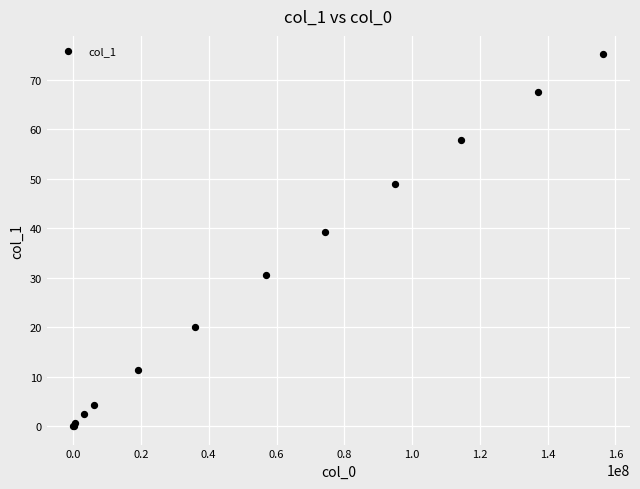

What Y value in the scatter plot is closest to 37?

39.2